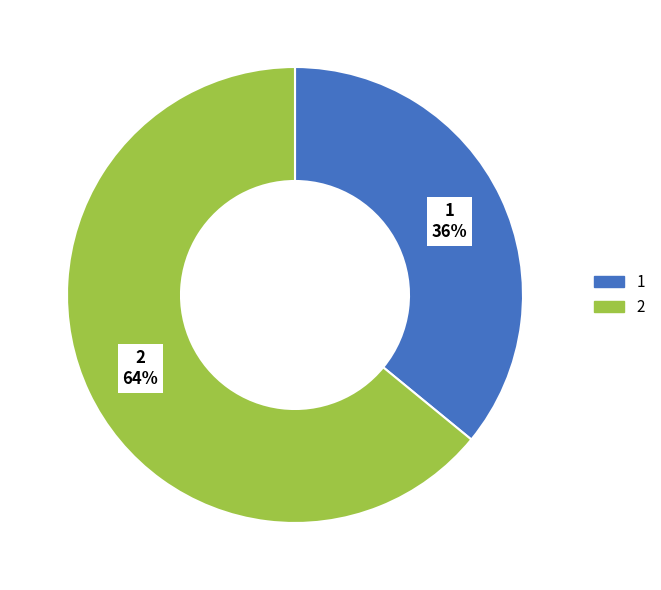

Do 2 and 1 together represent more than half of the pie?

Yes